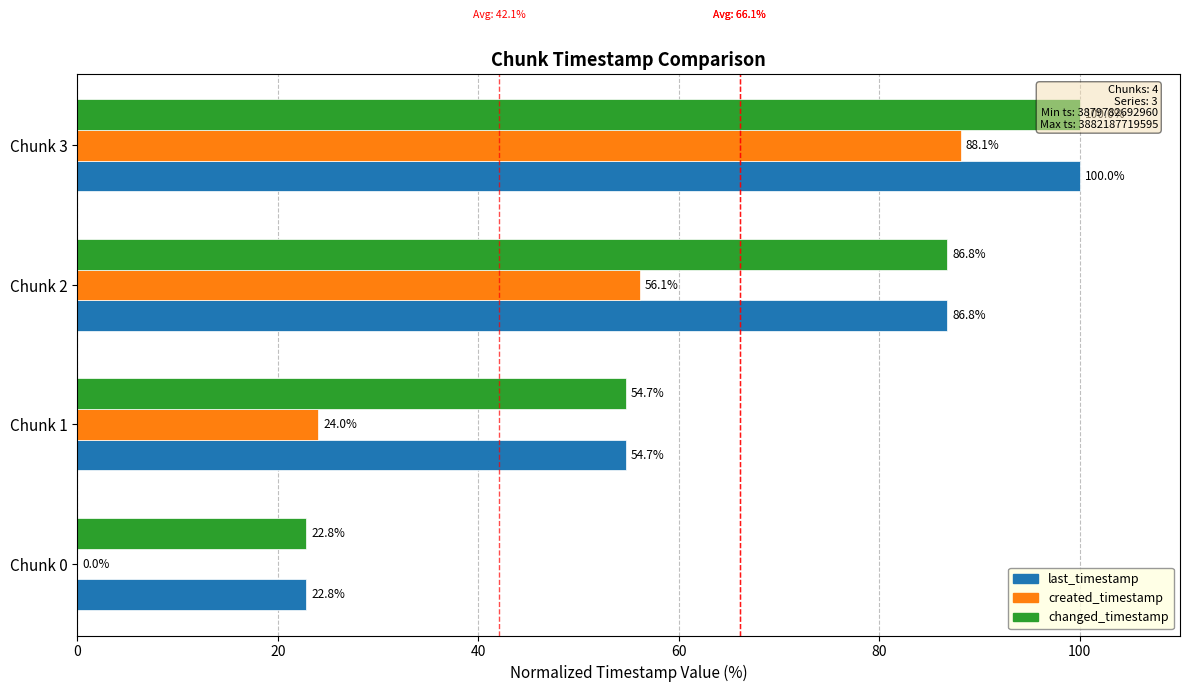

Is the value of changed_timestamp at Chunk 2 greater than the value of created_timestamp at Chunk 0?

Yes